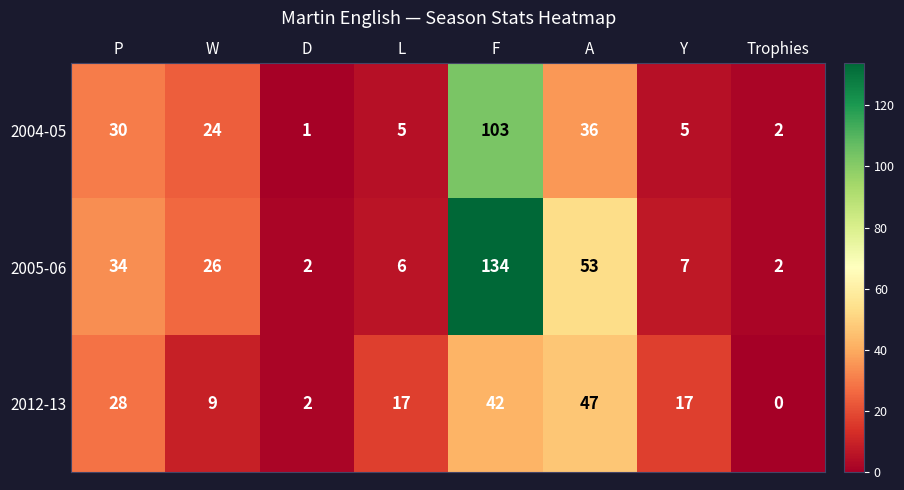

Count the number of data series in this chart.

3